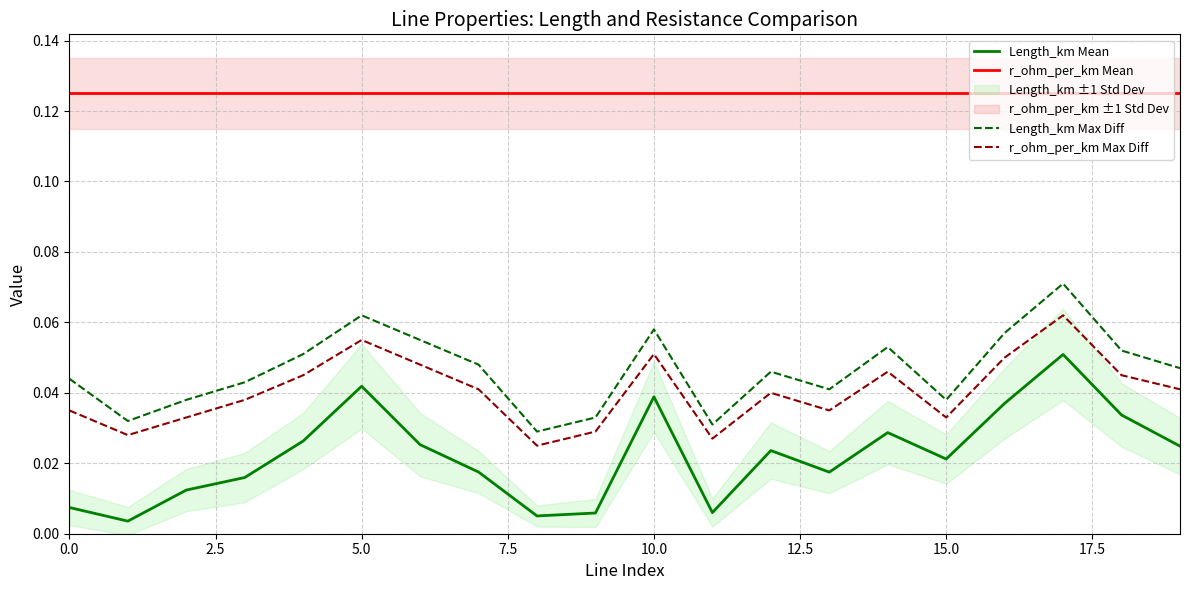

What is the maximum value for Length_km Max Diff?

0.1